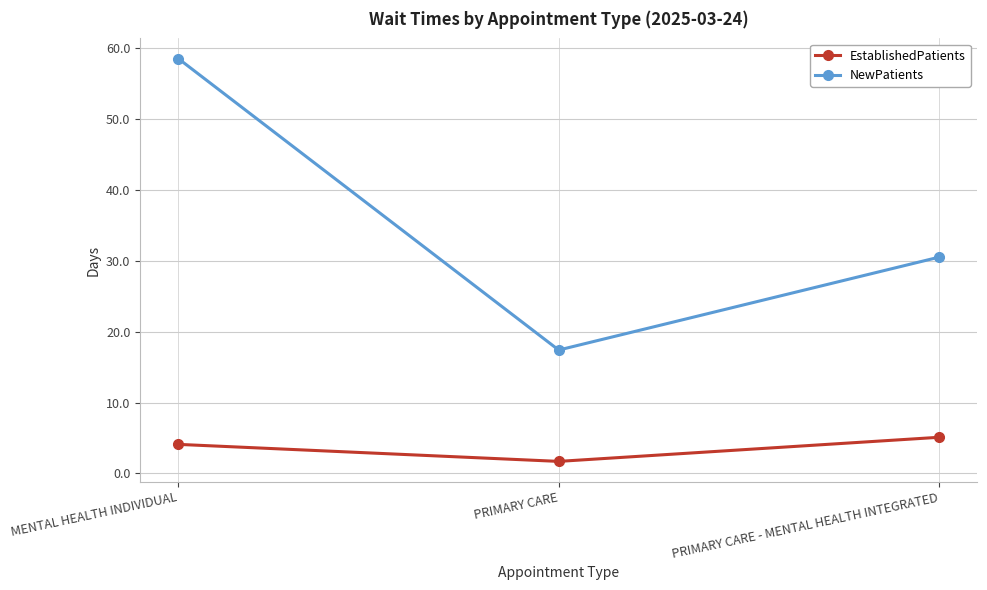

The EstablishedPatients series shows 5.1 at PRIMARY CARE - MENTAL HEALTH INTEGRATED. True or false?

True